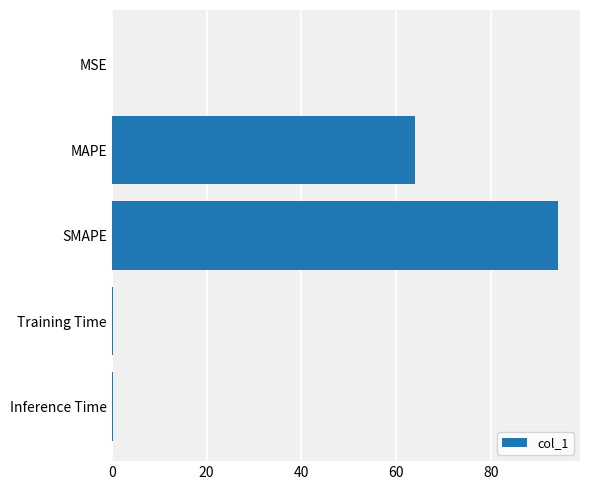

The chart shows a value of 0.0 at MSE. True or false?

True